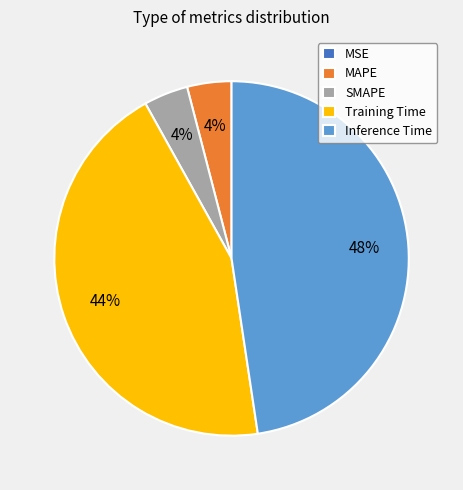

Does SMAPE account for over 50% of the chart?

No